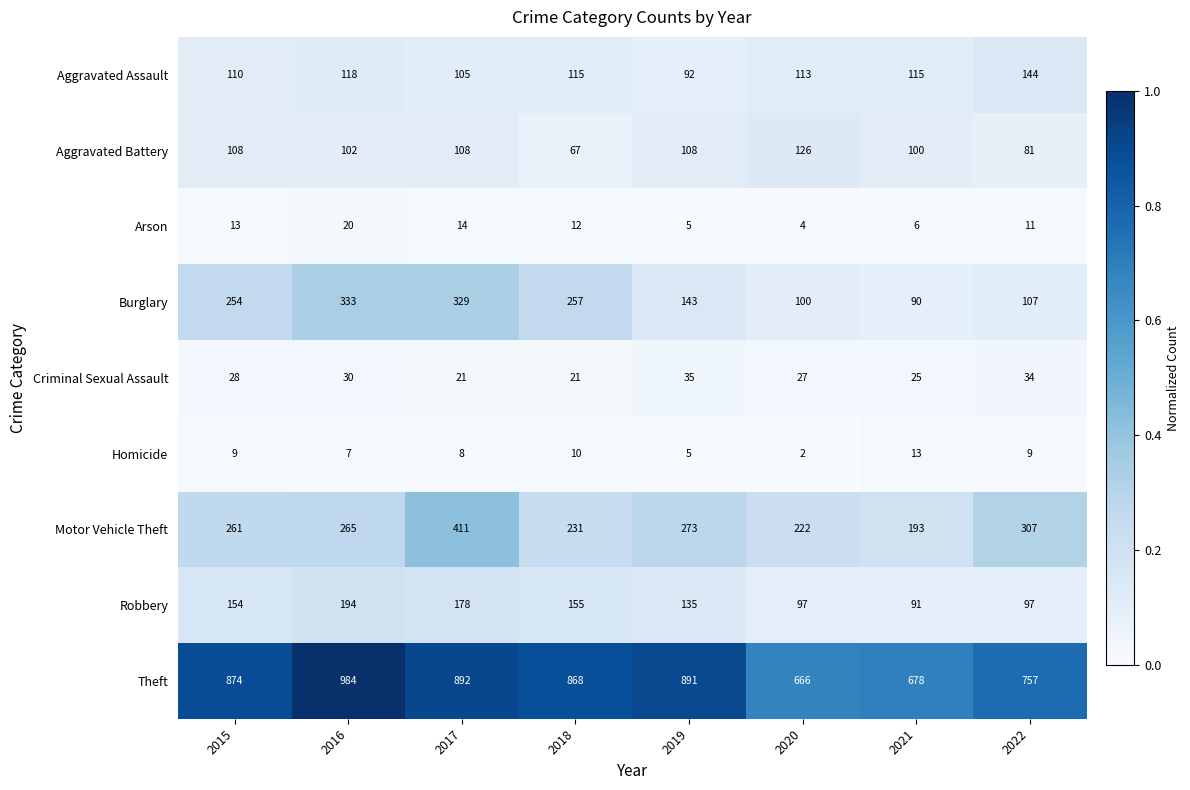

Rank the series at 2022 from lowest to highest value.

Homicide, Arson, Criminal Sexual Assault, Aggravated Battery, Robbery, Burglary, Aggravated Assault, Motor Vehicle Theft, Theft